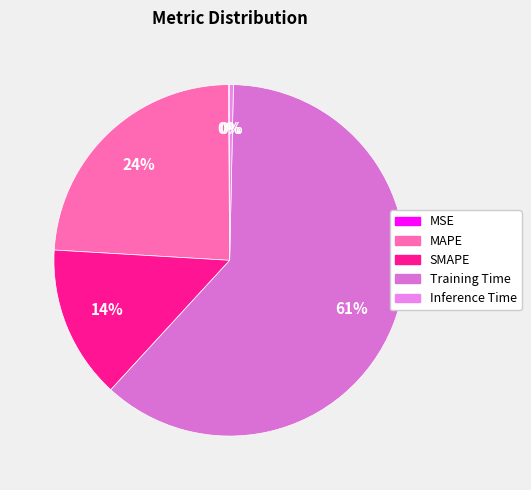

Does any single category account for the majority?

Yes